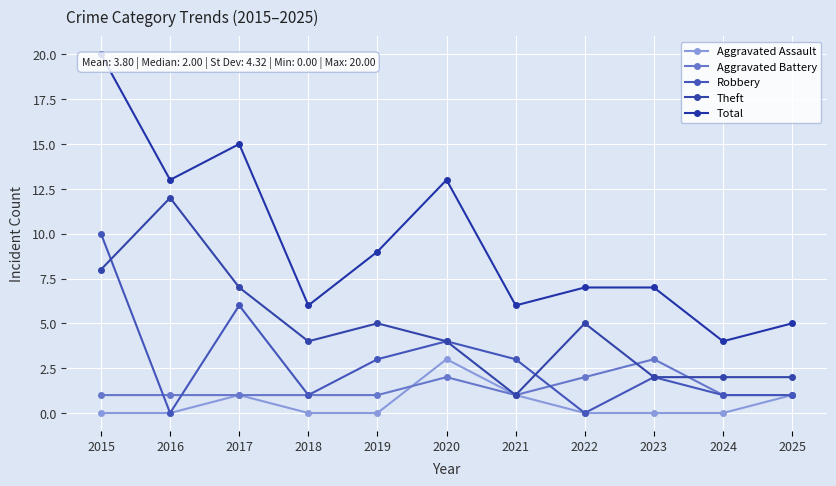

Reading left to right, what are all the values shown in this chart?

Aggravated Assault: 2015=0	2016=0	2017=1	2018=0	2019=0	2020=3	2021=1	2022=0	2023=0	2024=0	2025=1
Aggravated Battery: 2015=1	2016=1	2017=1	2018=1	2019=1	2020=2	2021=1	2022=2	2023=3	2024=1	2025=1
Robbery: 2015=10	2016=0	2017=6	2018=1	2019=3	2020=4	2021=3	2022=0	2023=2	2024=1	2025=1
Theft: 2015=8	2016=12	2017=7	2018=4	2019=5	2020=4	2021=1	2022=5	2023=2	2024=2	2025=2
Total: 2015=20	2016=13	2017=15	2018=6	2019=9	2020=13	2021=6	2022=7	2023=7	2024=4	2025=5